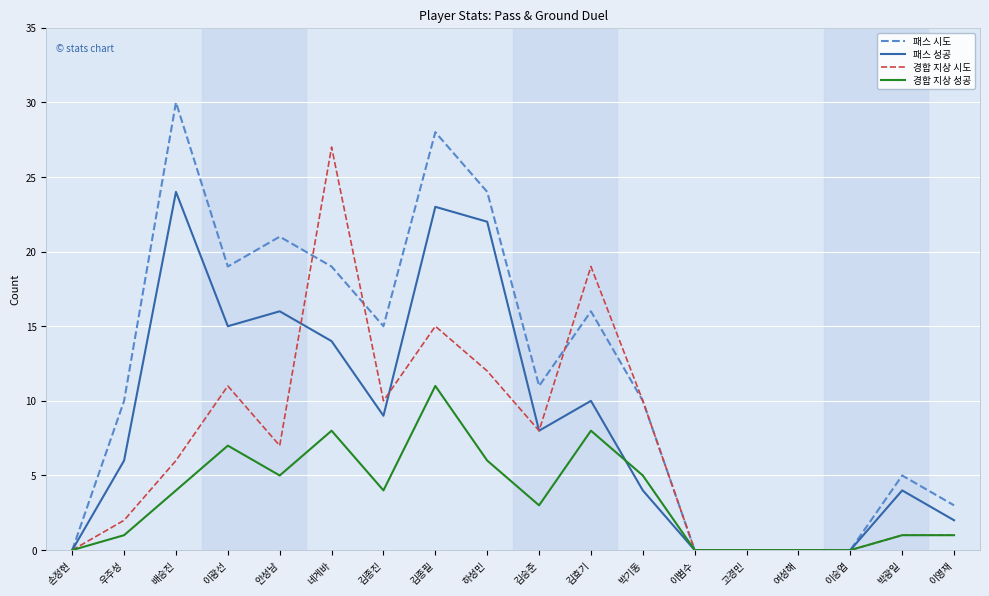

Which series has the largest total across all categories?

패스 시도